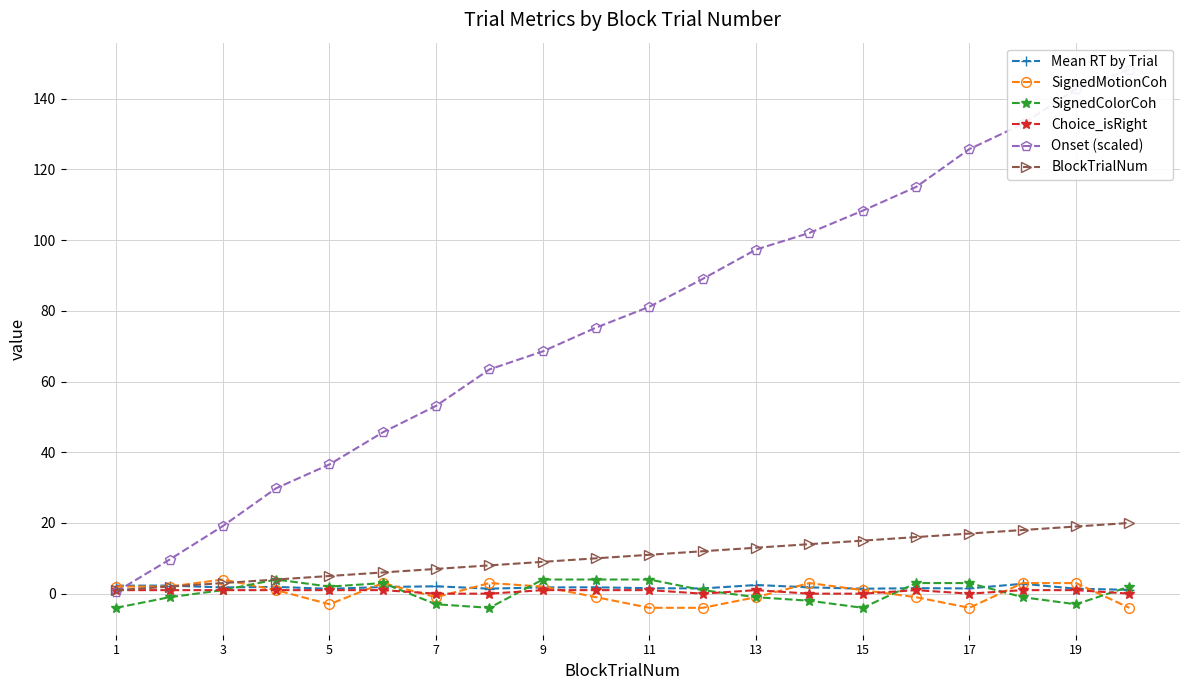

Count the number of categories in the chart.

20